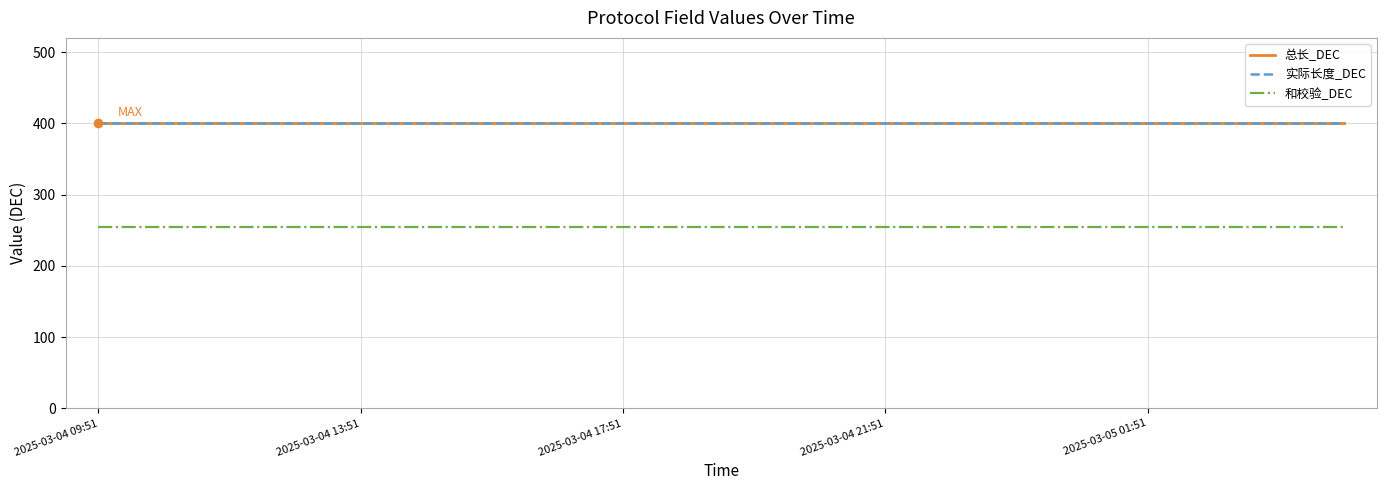

Does the chart display data point markers on the line(s)?

No